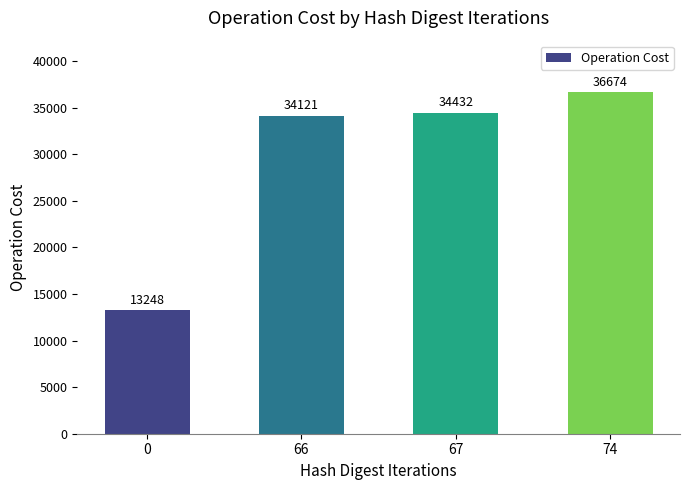

How many bars are there in total?

4